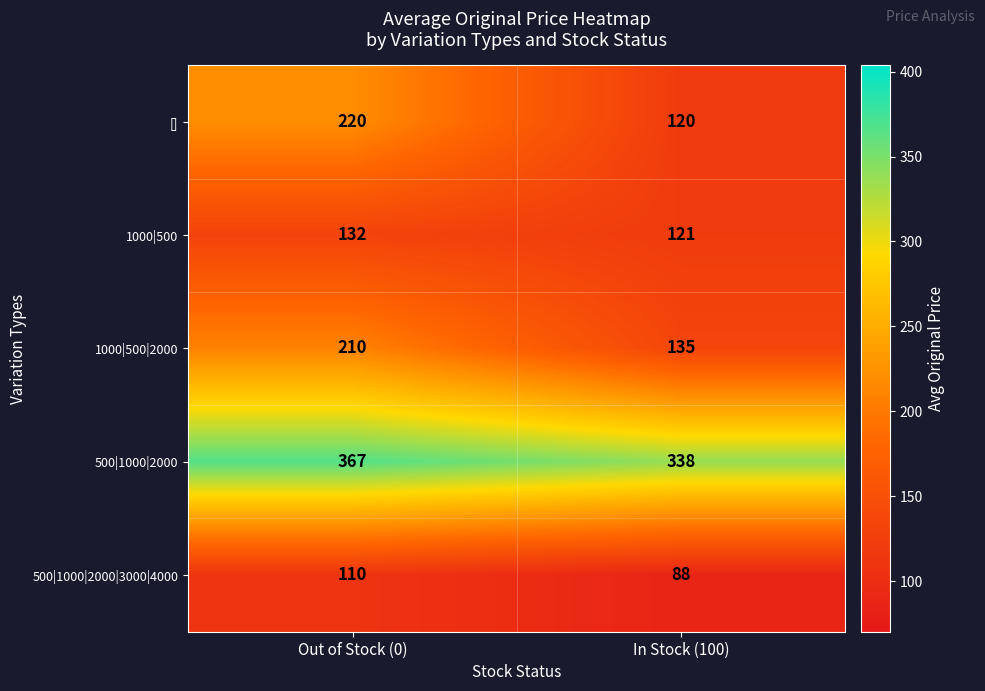

The value of 1000|500 at Out of Stock (0) is 219. True or false?

False